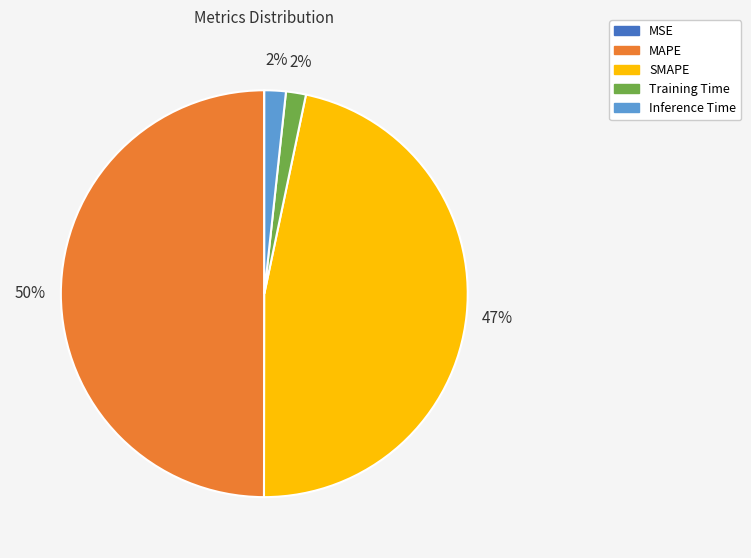

Which category has the biggest portion of the pie?

MAPE